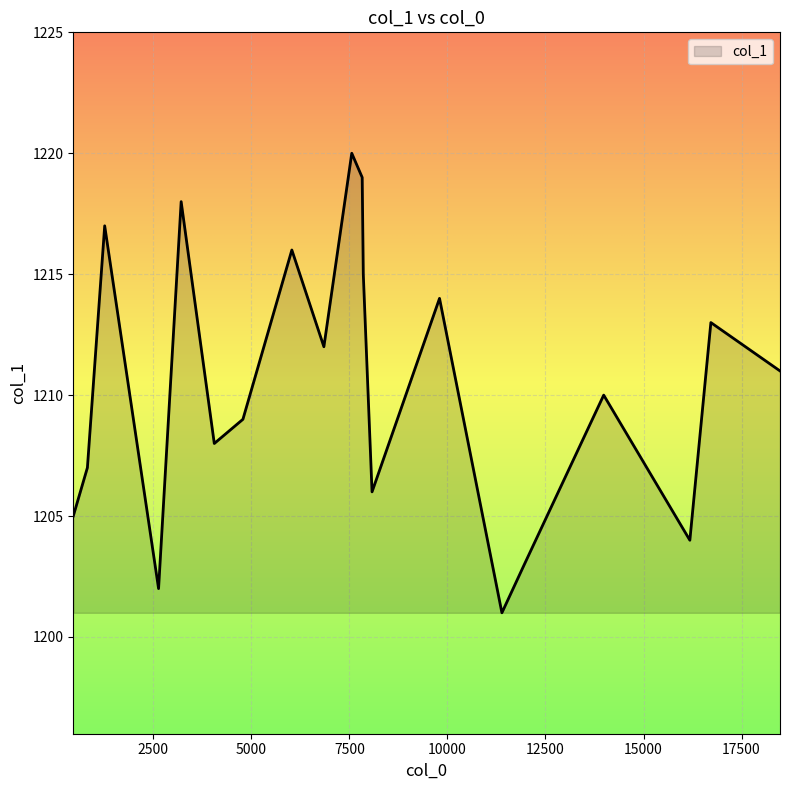

What is the smallest value displayed?

1201